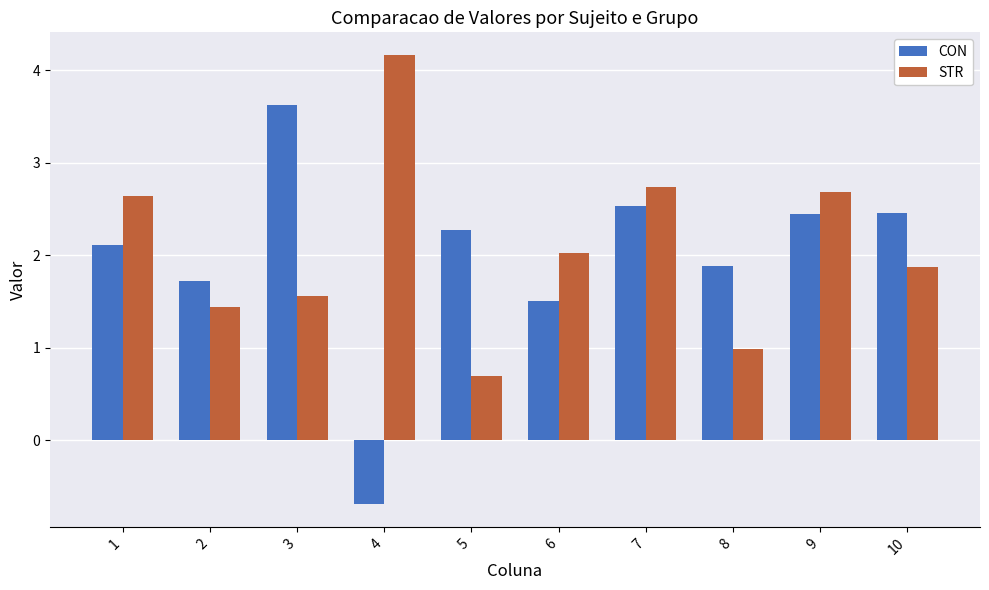

Between 8 and 9, which series saw the biggest shift?

STR